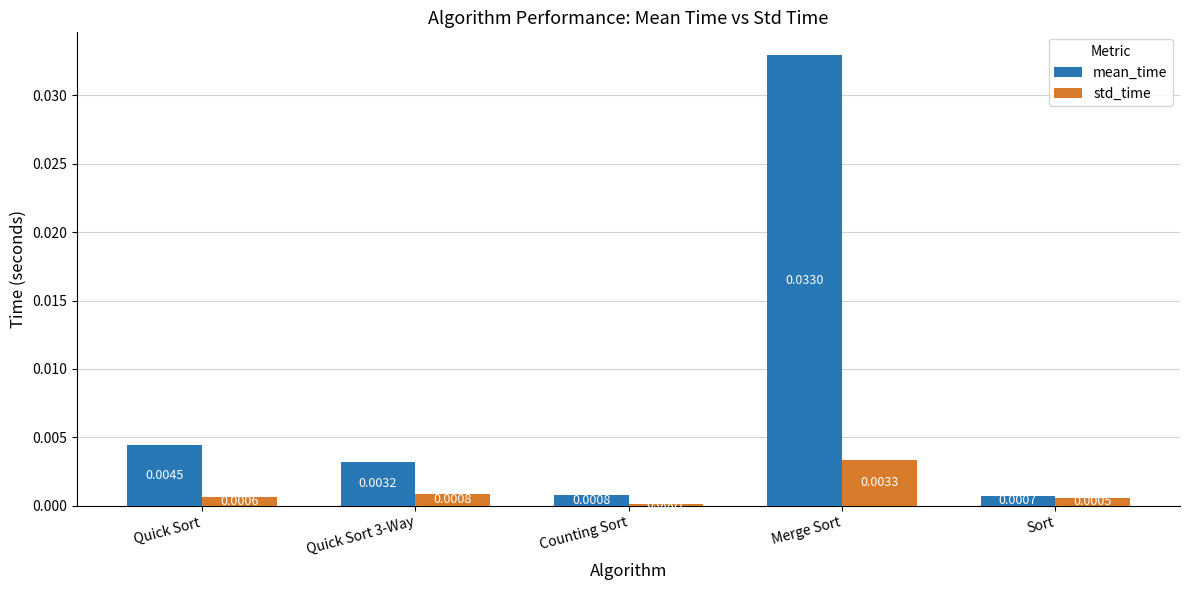

Rank the series at Sort from lowest to highest value.

std_time, mean_time